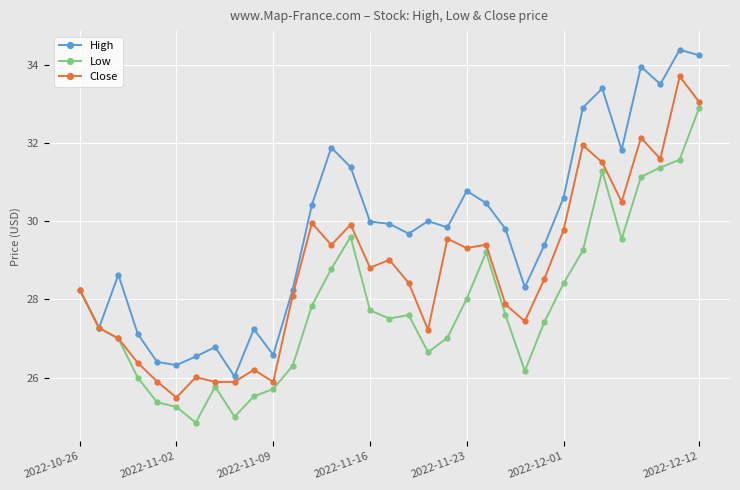

What is the maximum value for High?

34.4